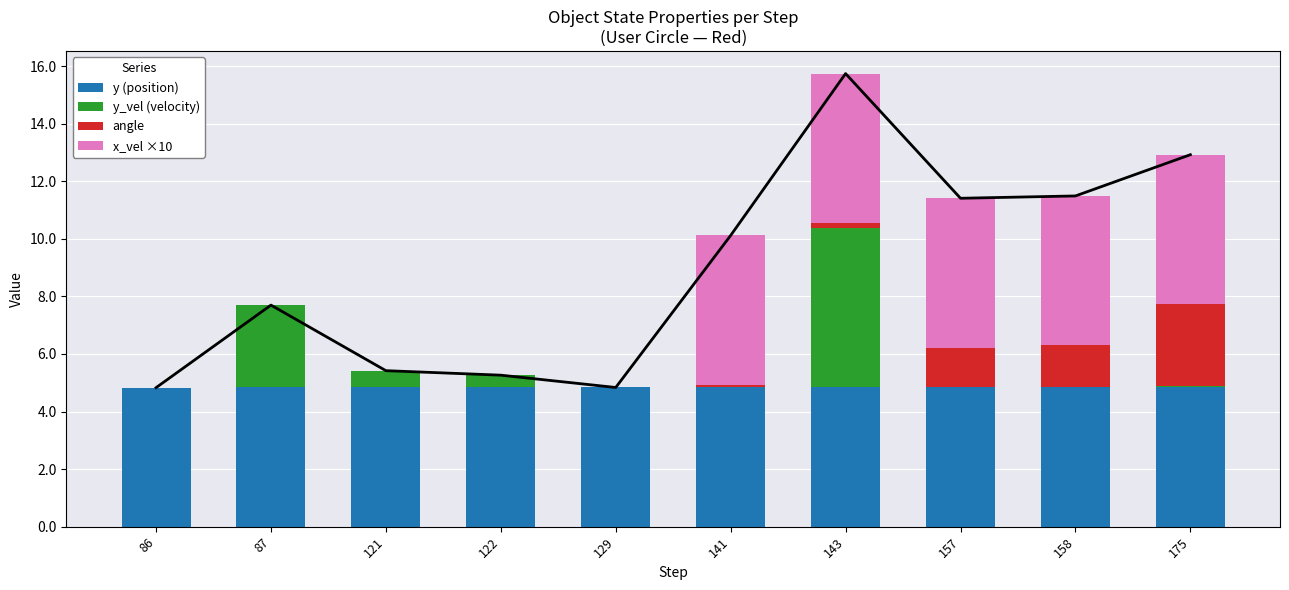

What is the sum of all y_vel (velocity) values?

9.4